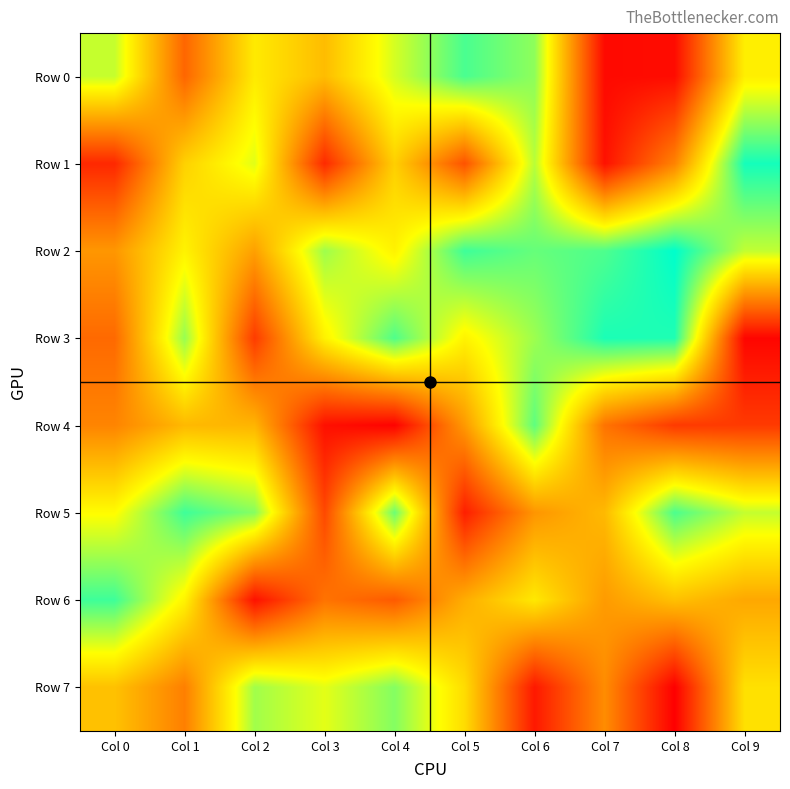

At Col 5, list the series in order from smallest to largest.

Row 5, Row 1, Row 4, Row 6, Row 7, Row 3, Row 0, Row 2